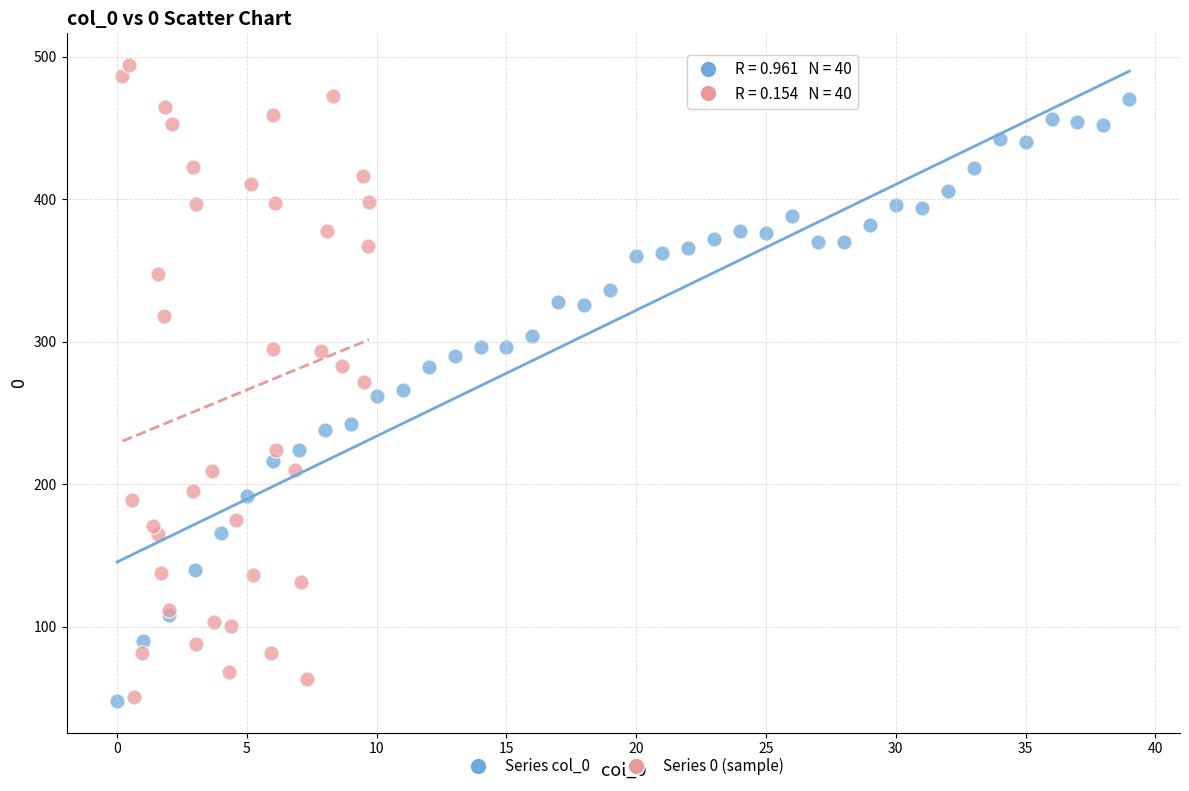

Which series contains the highest Y value?

Series 0 (sample)